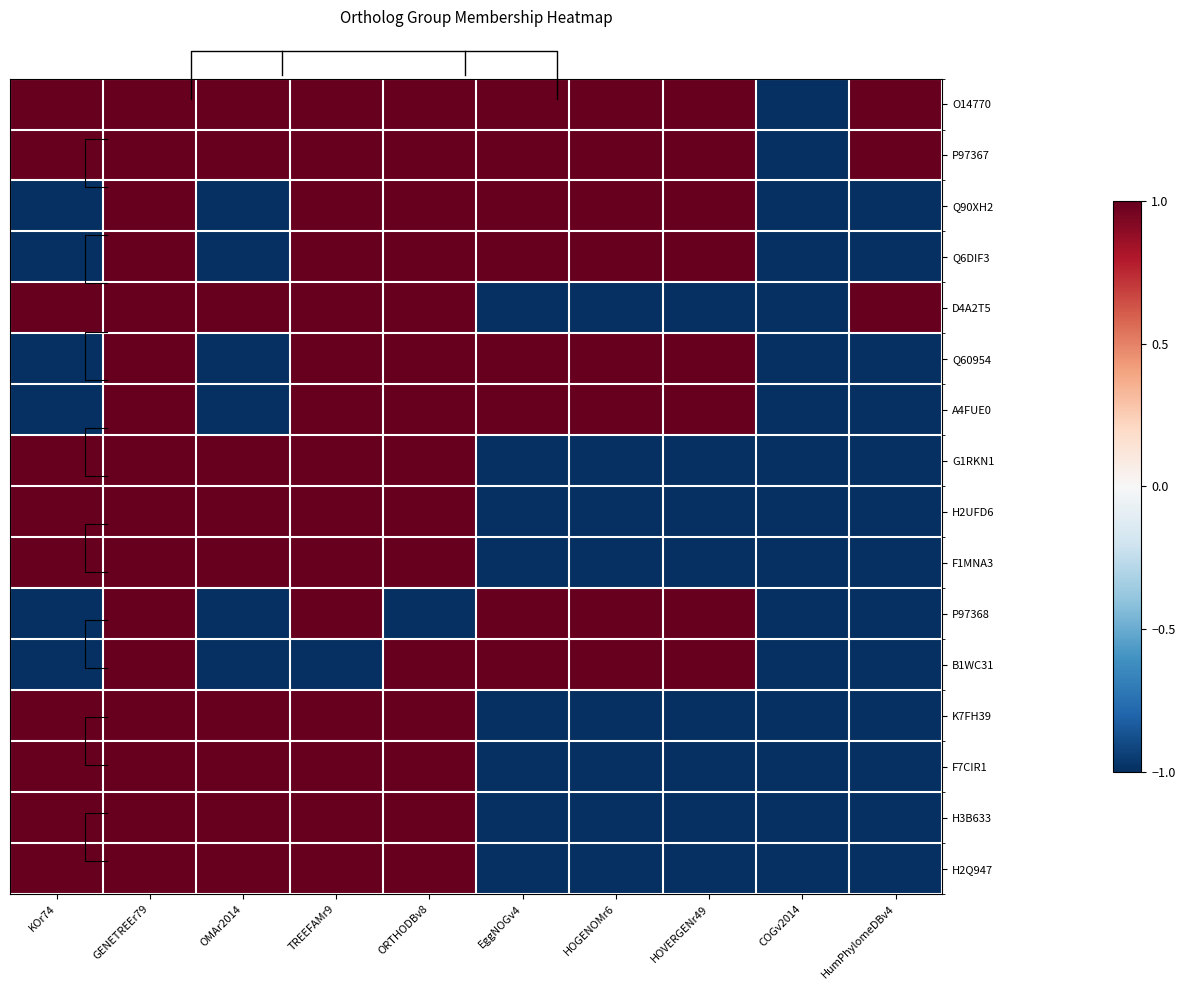

Rank the series by their maximum value, from lowest to highest.

O14770, P97367, Q90XH2, Q6DIF3, D4A2T5, Q60954, A4FUE0, G1RKN1, H2UFD6, F1MNA3, P97368, B1WC31, K7FH39, F7CIR1, H3B633, H2Q947